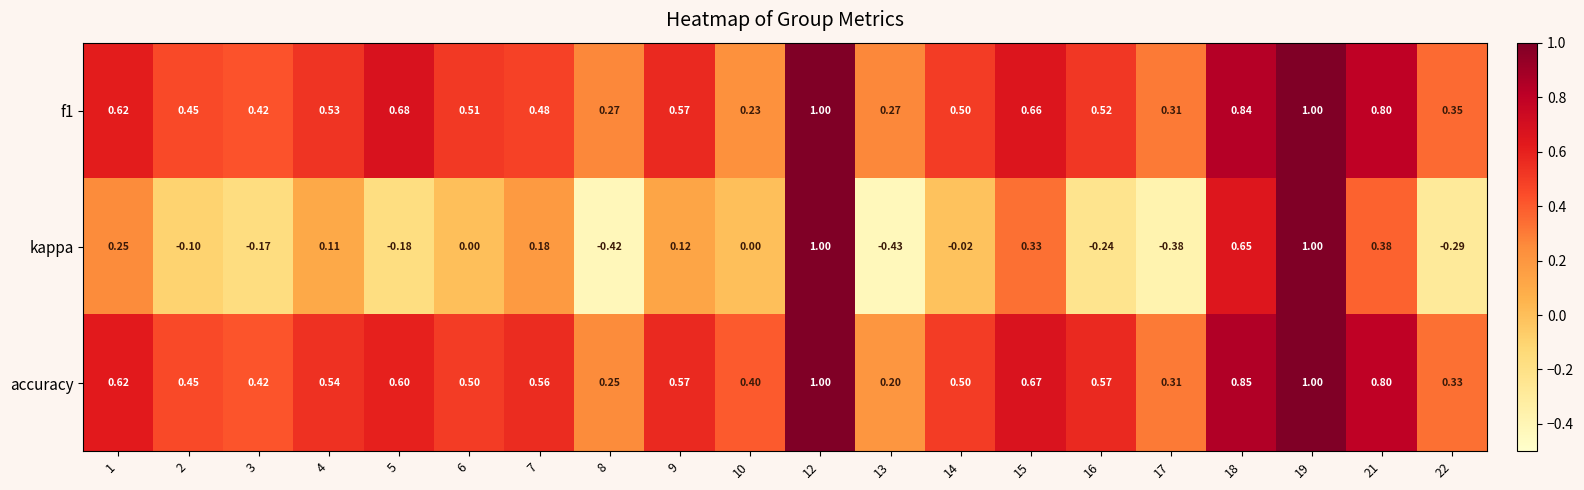

How many data points does each series have?

20